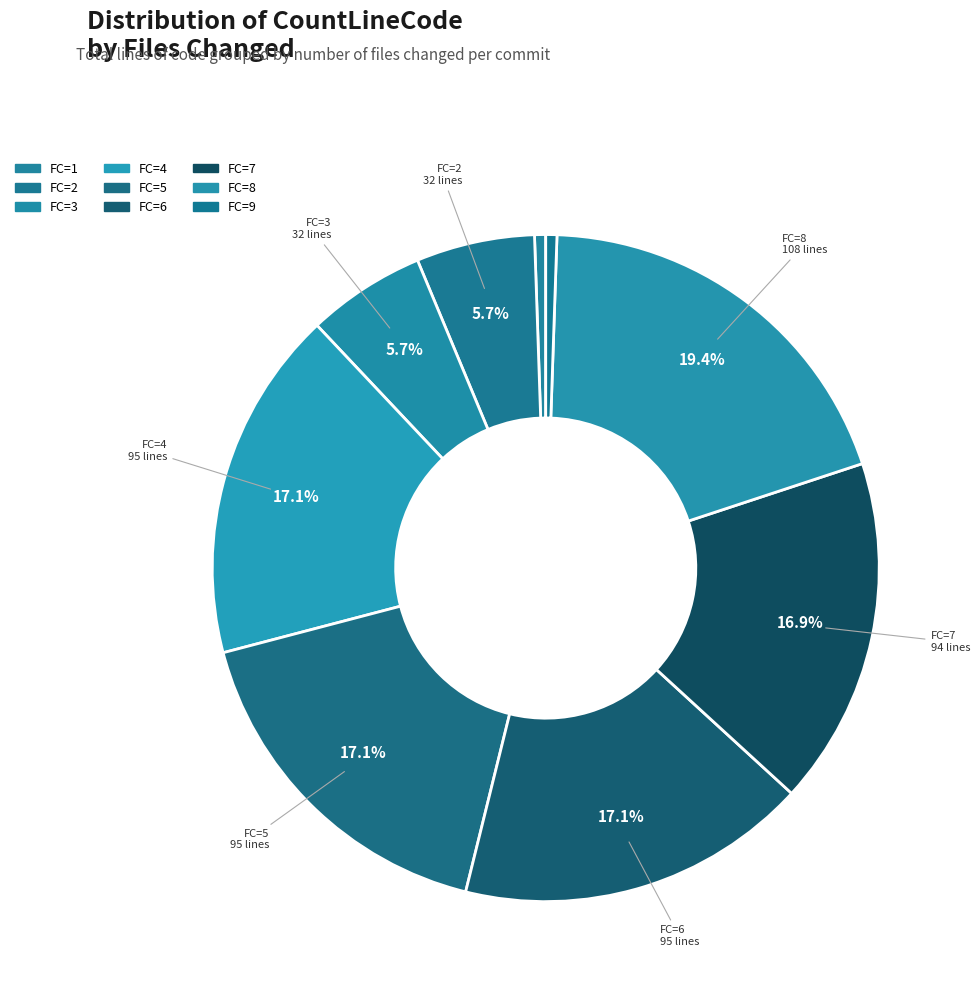

How many slices are in this pie chart?

9